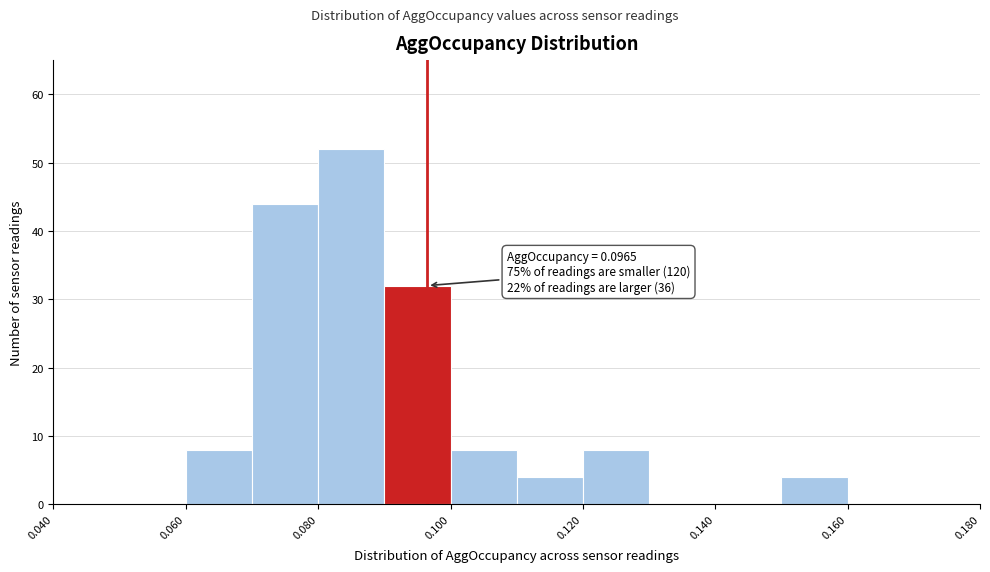

Over which range of the x-axis is the bar tallest?

0.08 to 0.09